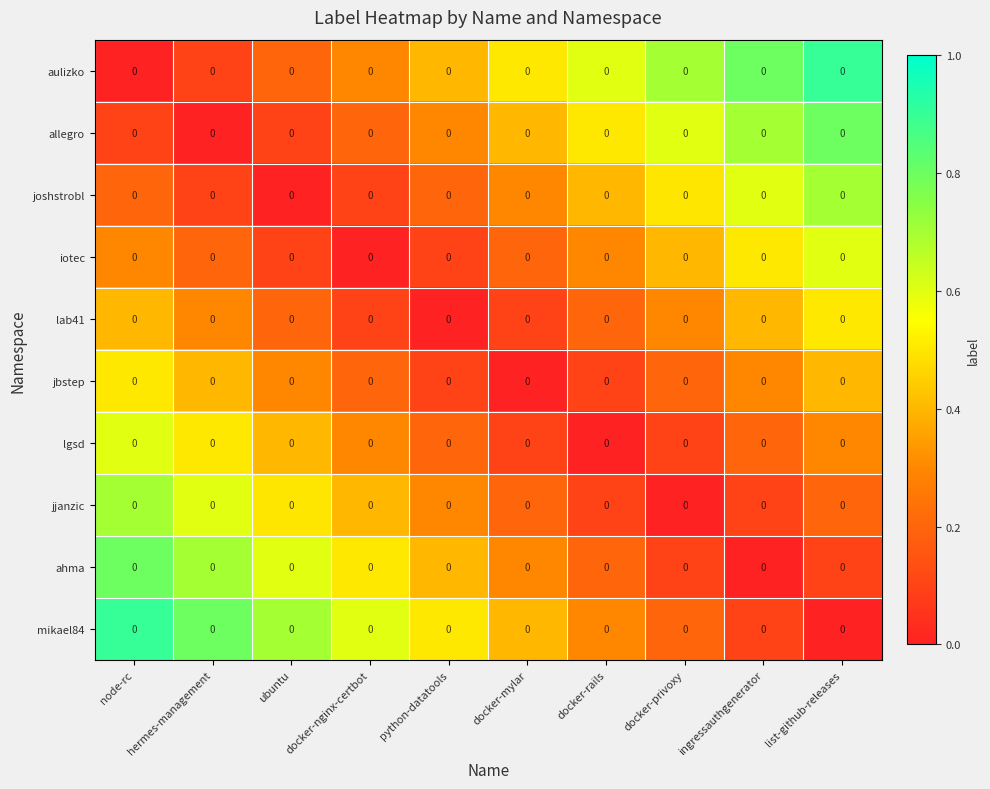

At how many categories does at least one series exceed 0?

10